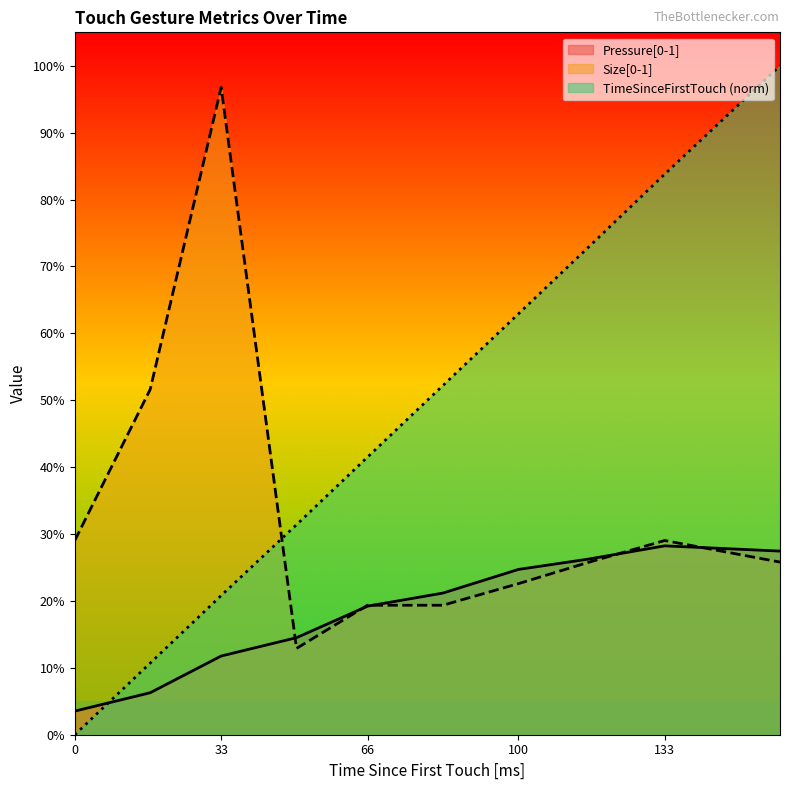

What are all the series names shown in the legend?

Pressure[0-1], Size[0-1], TimeSinceFirstTouch_norm